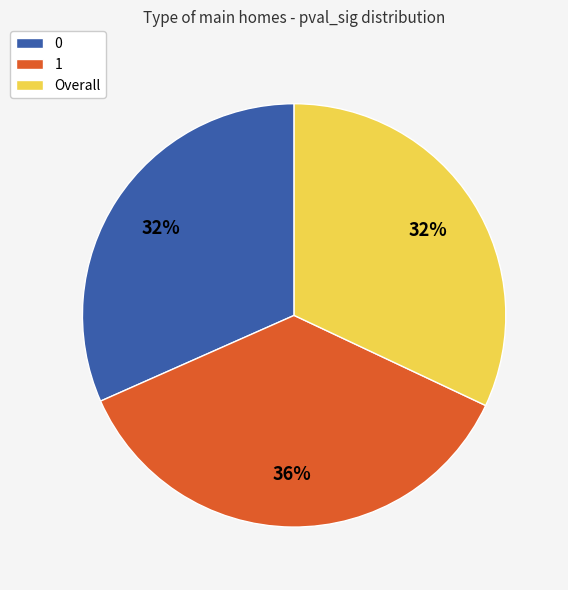

Which has a higher value, 1 or Overall?

1